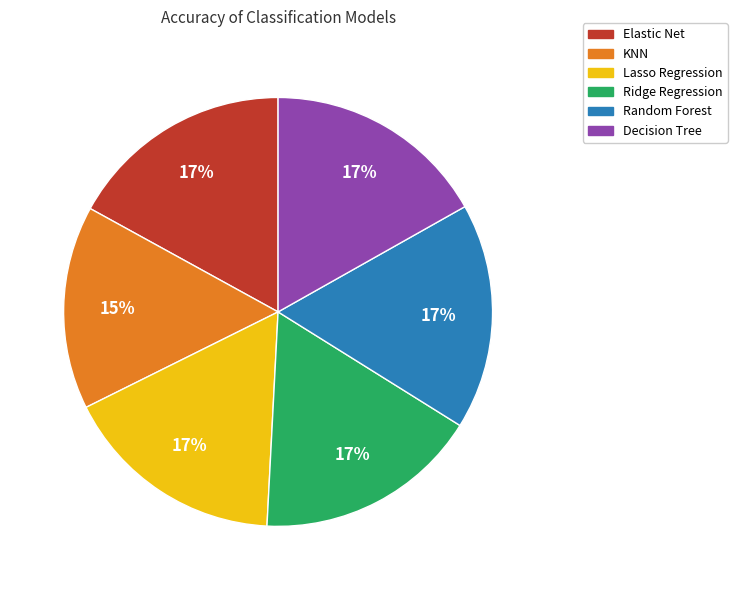

What percentage is the Decision Tree slice, to the nearest percent?

17%